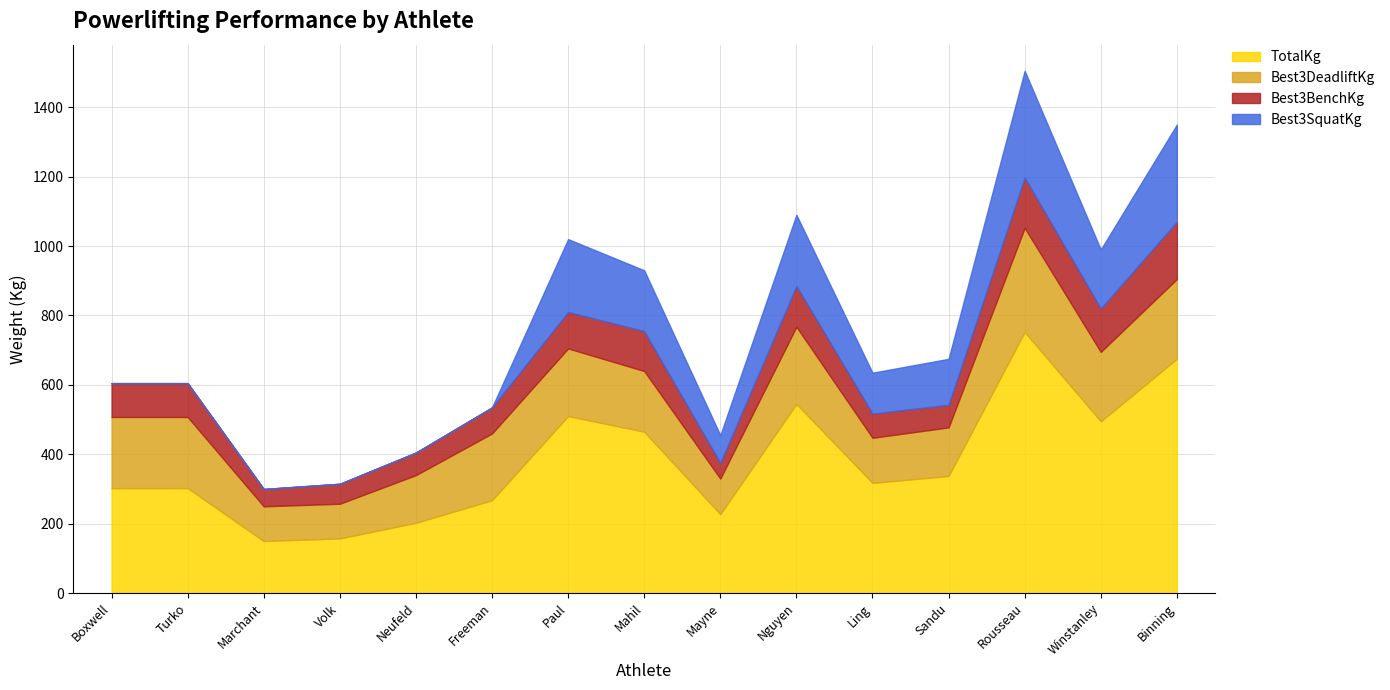

At which category does the chart reach its peak across all series?

Rousseau